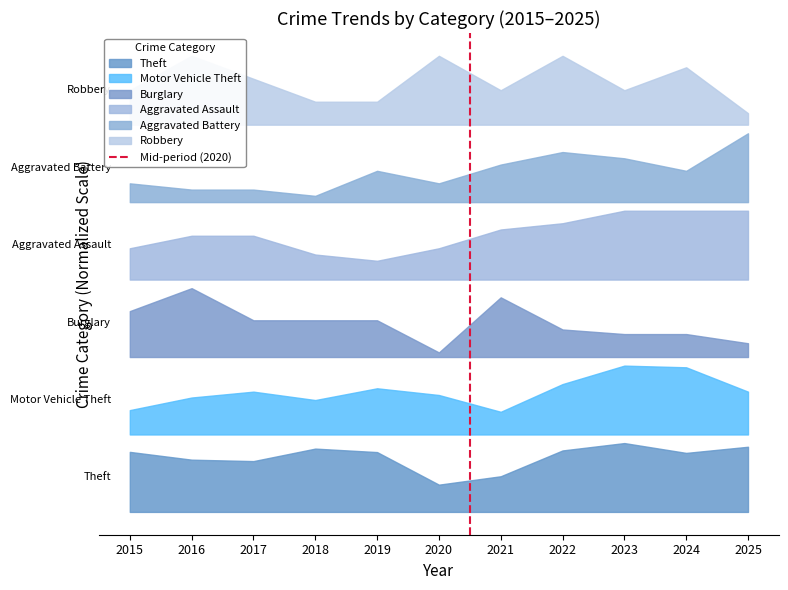

Which label corresponds to the largest value in the chart?

2016